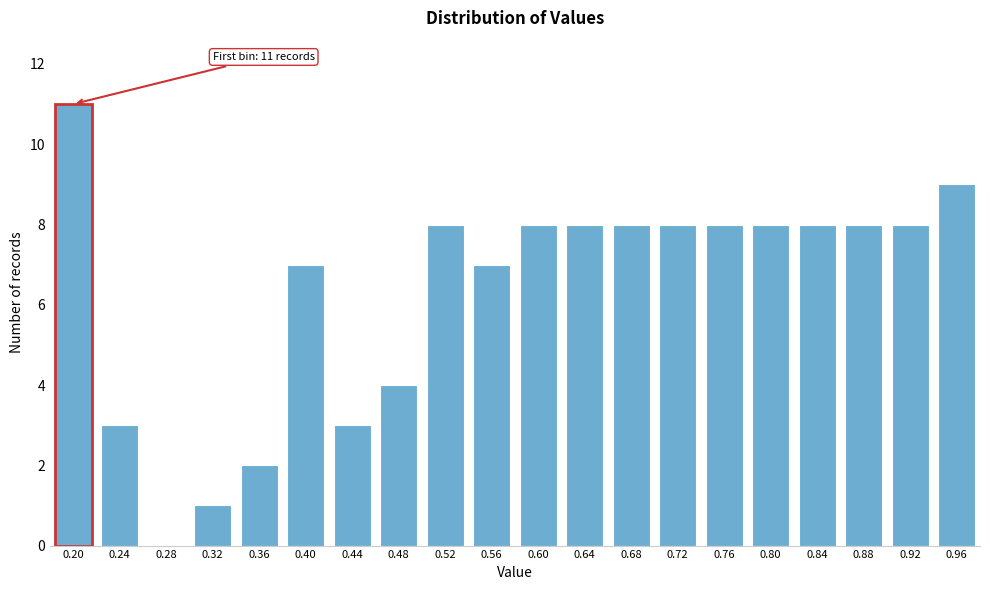

Reading right to left, list all the values displayed in this chart.

0.96=9	0.92=8	0.88=8	0.84=8	0.80=8	0.76=8	0.72=8	0.68=8	0.64=8	0.60=8	0.56=7	0.52=8	0.48=4	0.44=3	0.40=7	0.36=2	0.32=1	0.28=0	0.24=3	0.20=11